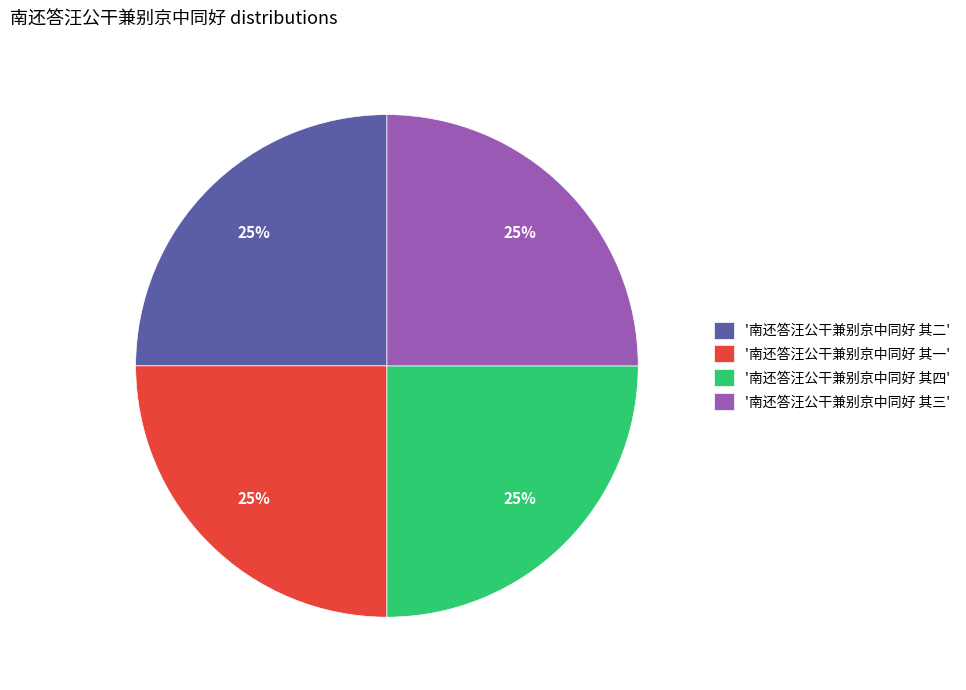

Does '南还答汪公干兼别京中同好 其四' account for over 50% of the chart?

No